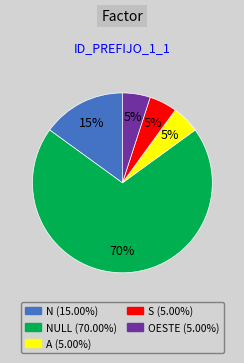

Is there any slice that represents more than half of the pie?

Yes